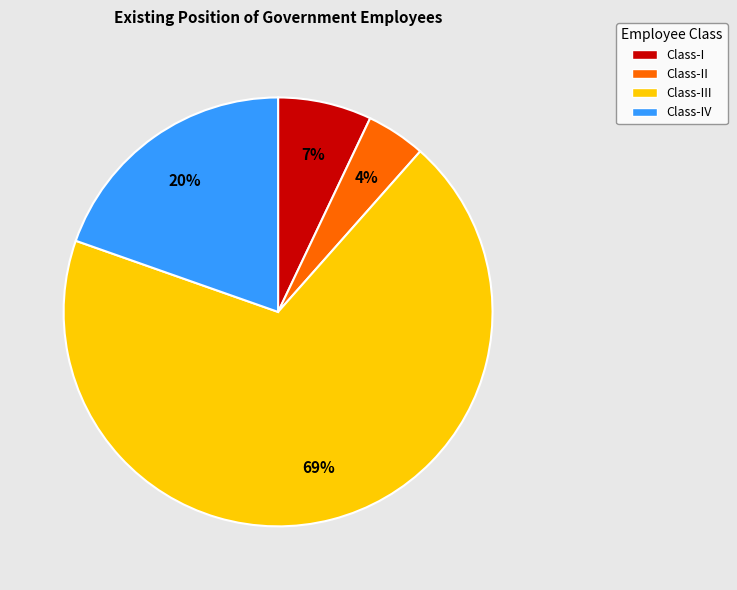

Is there a majority slice in this chart?

Yes